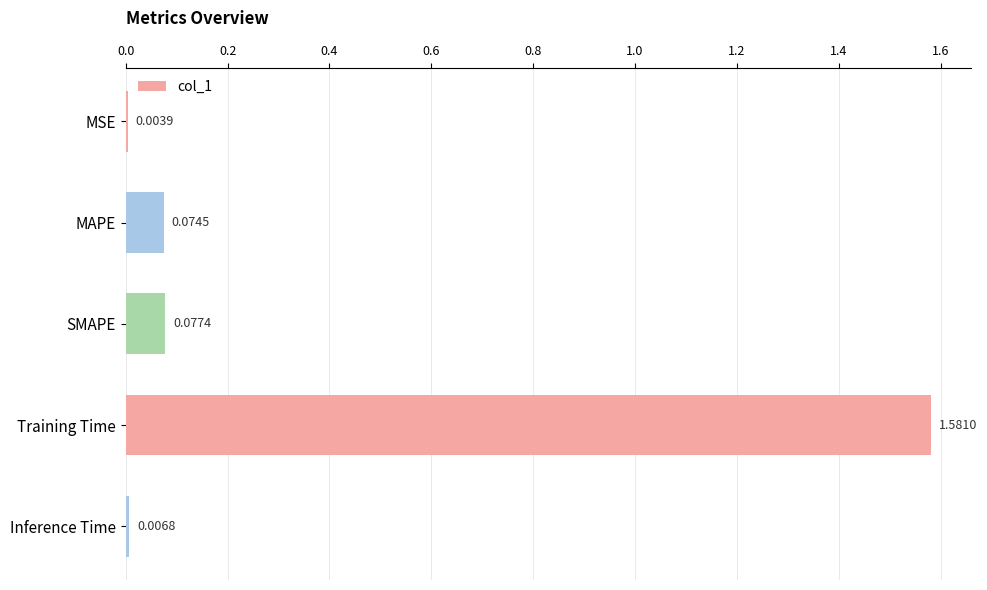

Where is the data nearest to the value 0?

MSE